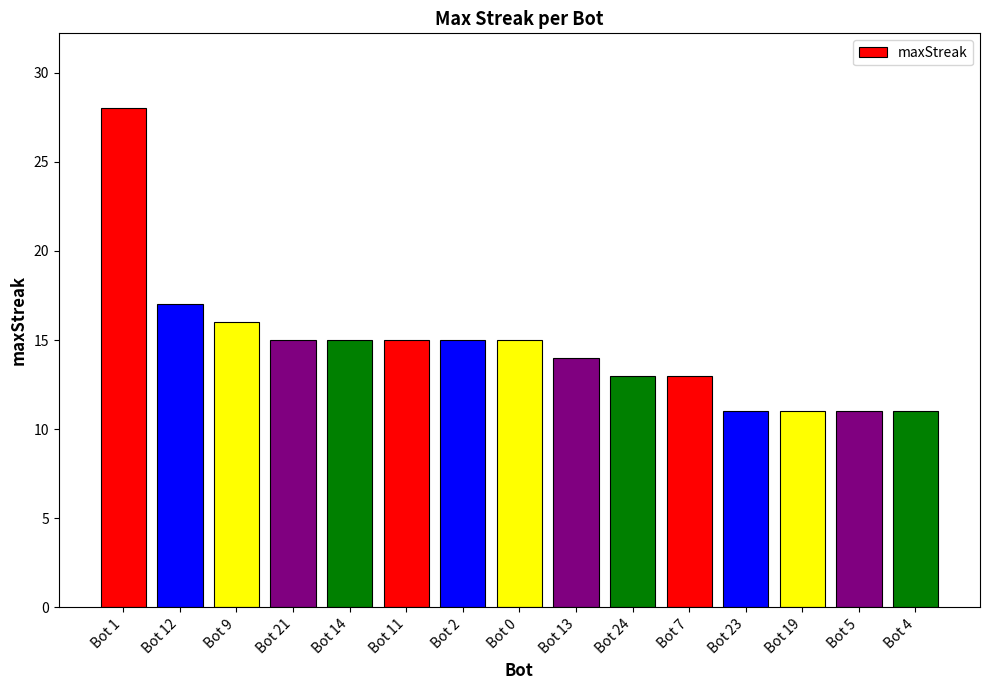

What position from the right is Bot 23?

4